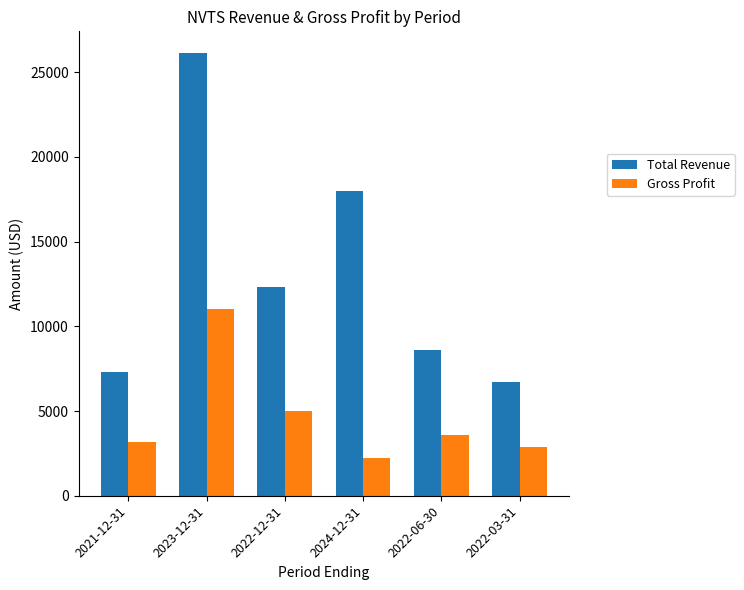

Where is Total Revenue nearest to the value 16400?

2024-12-31